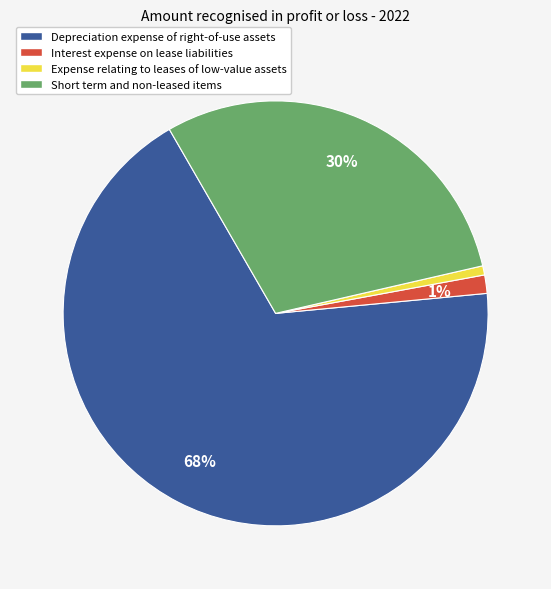

Does any single category account for the majority?

Yes